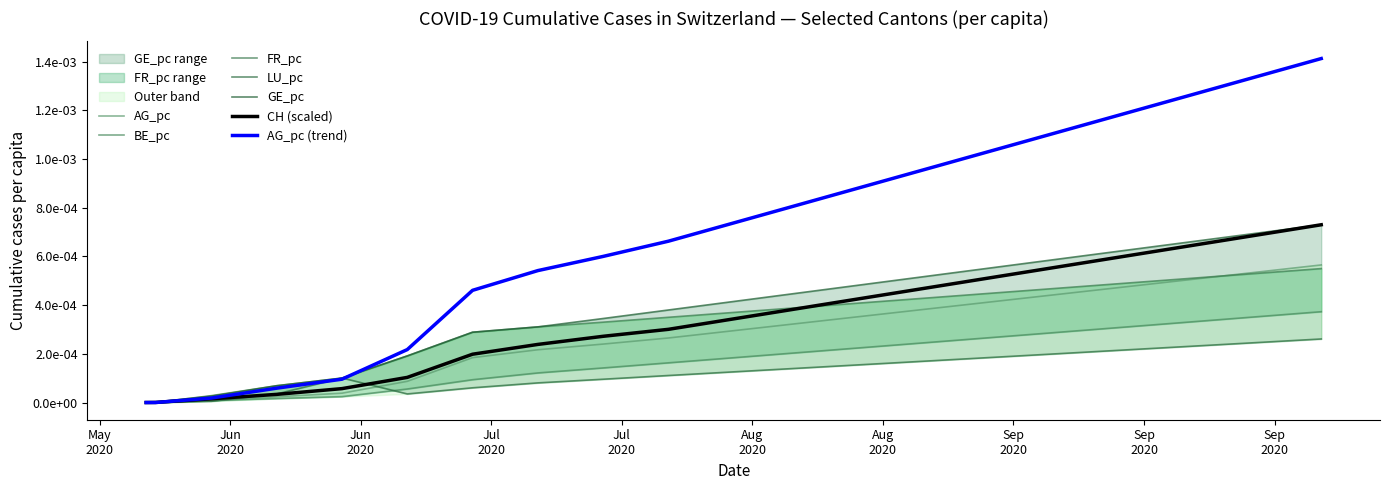

Which label corresponds to the smallest value in the chart?

2020-05-31